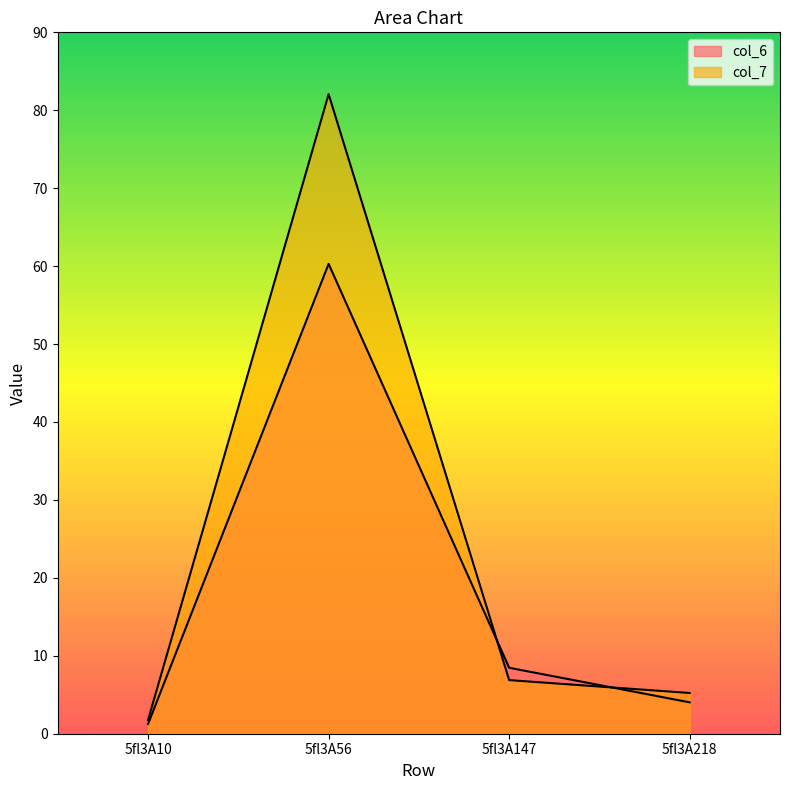

Which label corresponds to the largest value in the chart?

5fl3A56